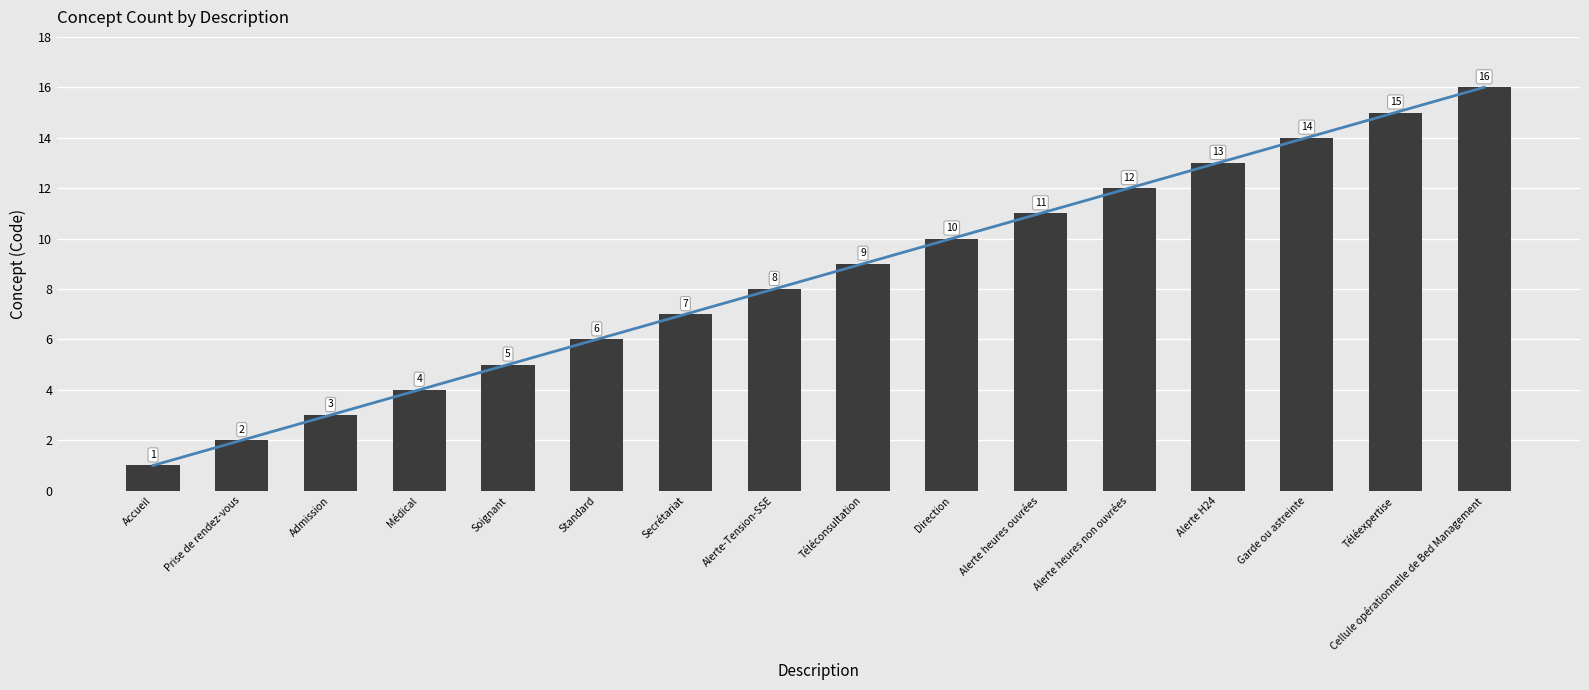

Does the chart contain stacked bars?

No